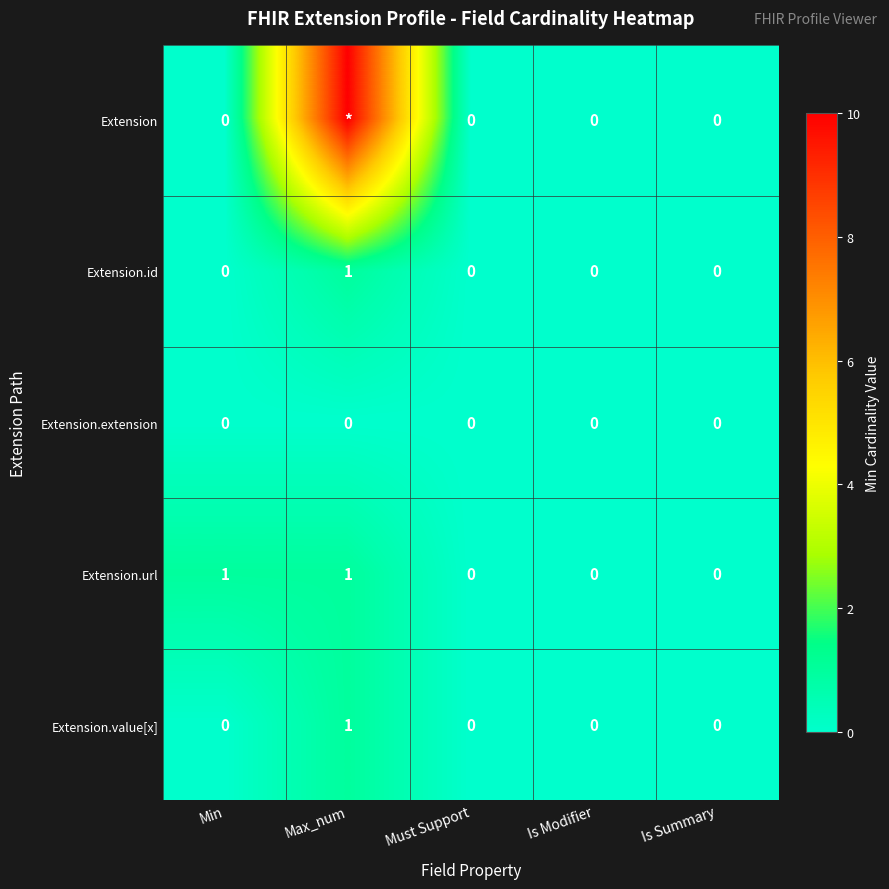

True or false: Extension.extension has a value of 0 at Is Modifier.

True